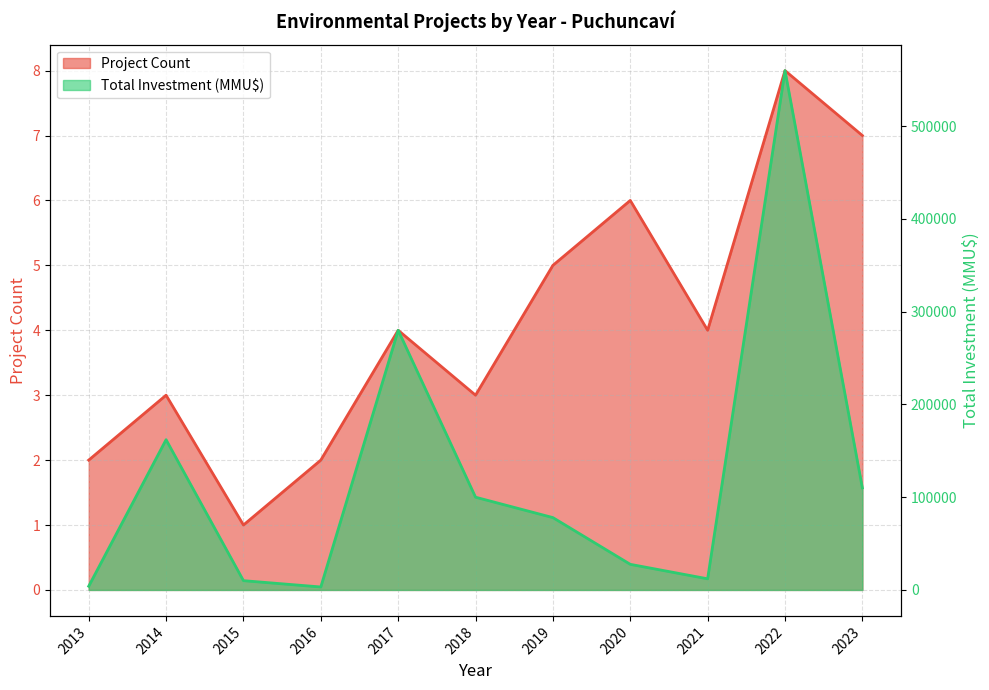

What is the difference between the maximum and second lowest values in the Project Count series?

6